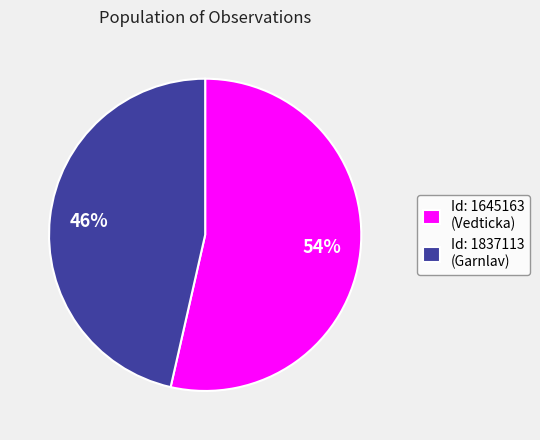

Is it true that Id: 1645163 (Vedticka) is 60% of the pie?

False